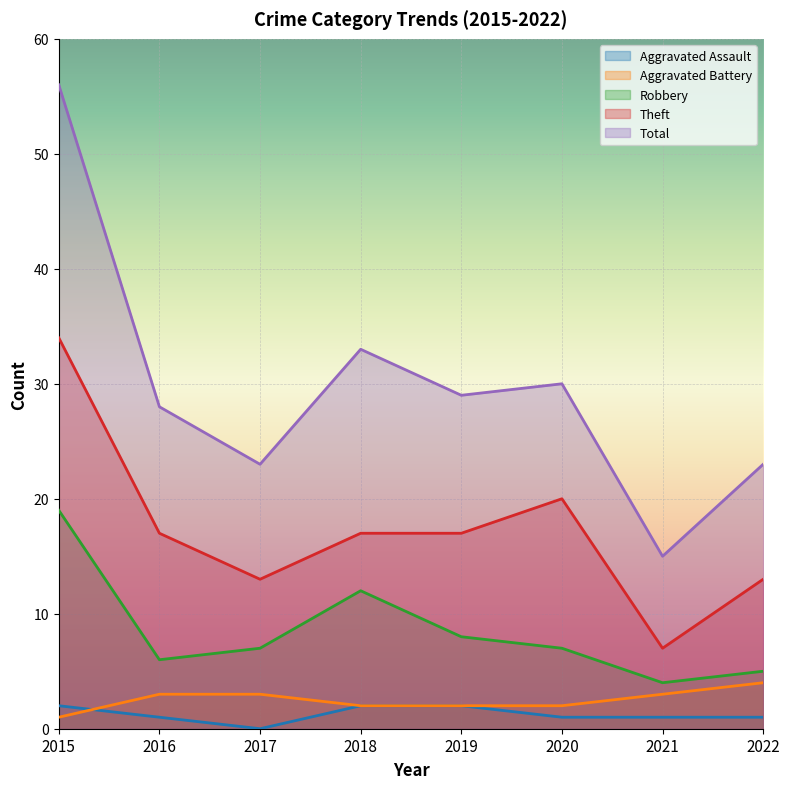

True or false: Aggravated Battery has more than 2 interior local peaks.

False